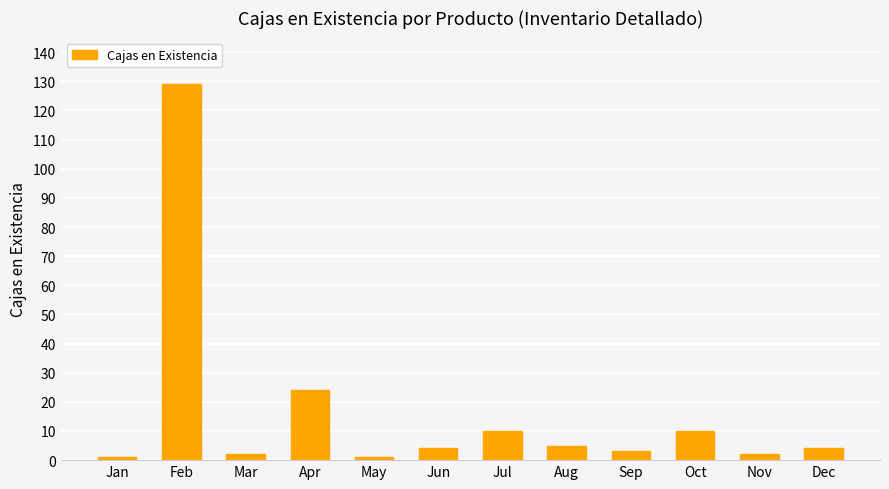

What is the maximum value shown in the chart?

129